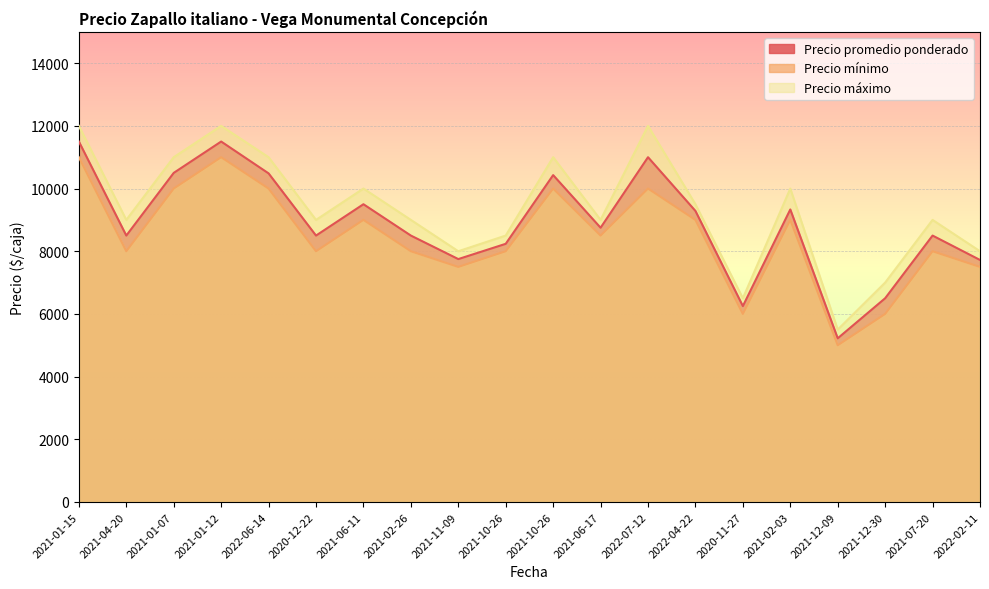

What is the label of the 18th point from the right?

2021-01-07